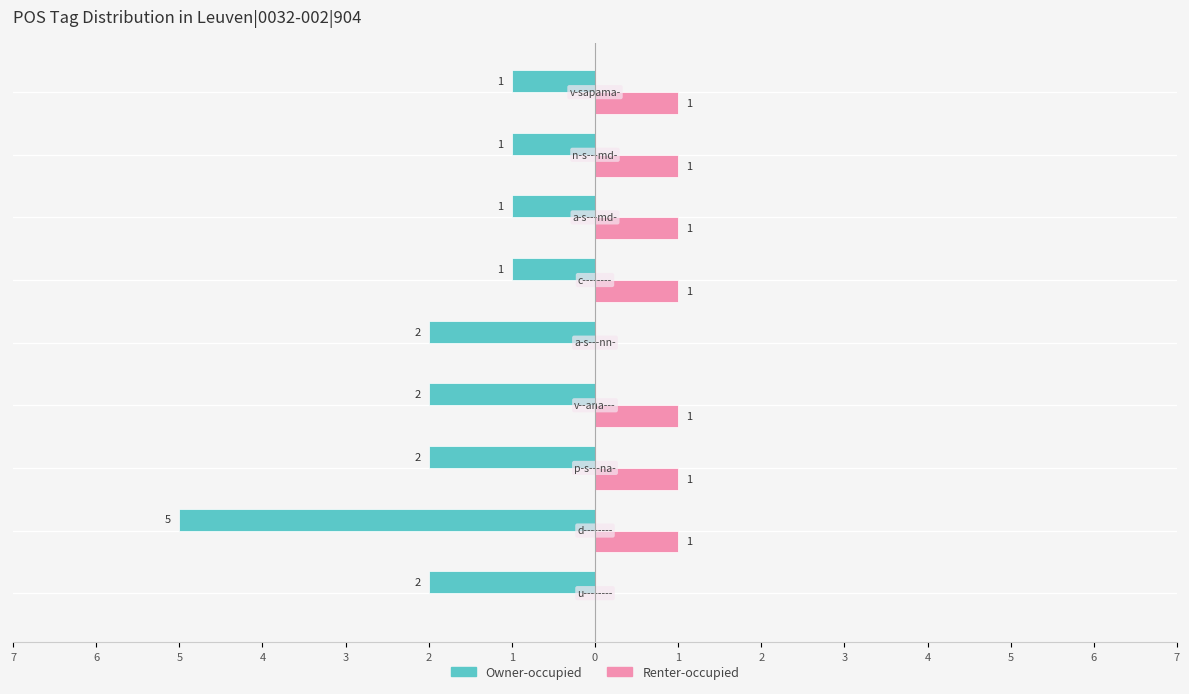

What are all the series names shown in the legend?

Owner-occupied, Renter-occupied